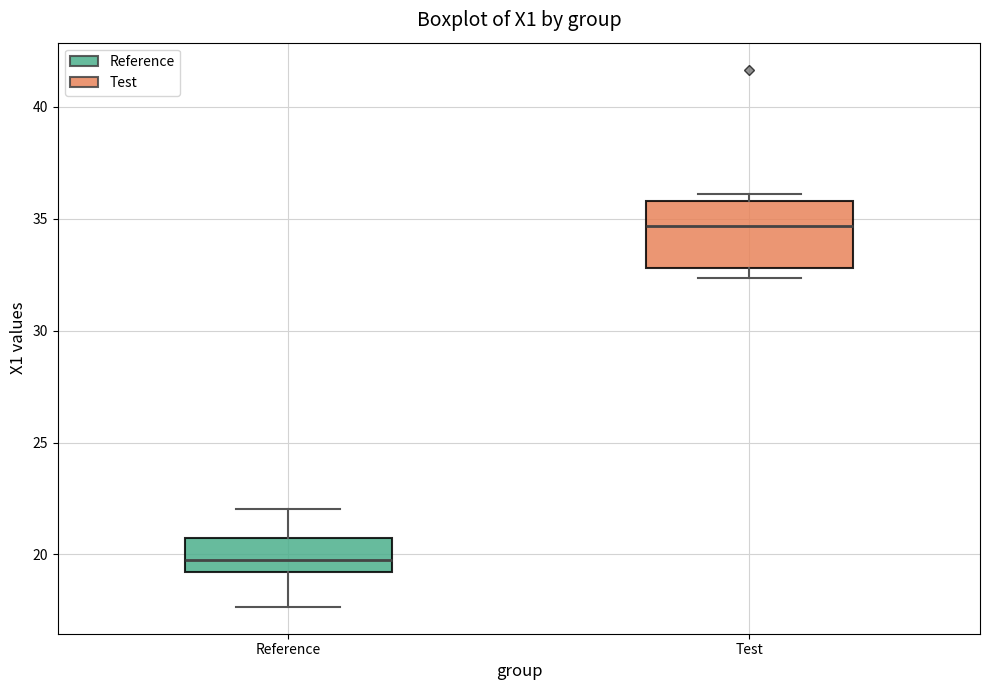

Reading left to right, transcribe this box plot: for each box, give where its median line is, the range the box spans, and where its two whiskers end, as read against the y-axis. The values are not printed on the chart, so give them approximately, as read against the axis.

Reference: median 20.0, box 19.0 to 20.5, whiskers 17.5 to 22.0
Test: median 34.5, box 33.0 to 36.0, whiskers 32.5 to 36.0 (just above the box's upper edge)